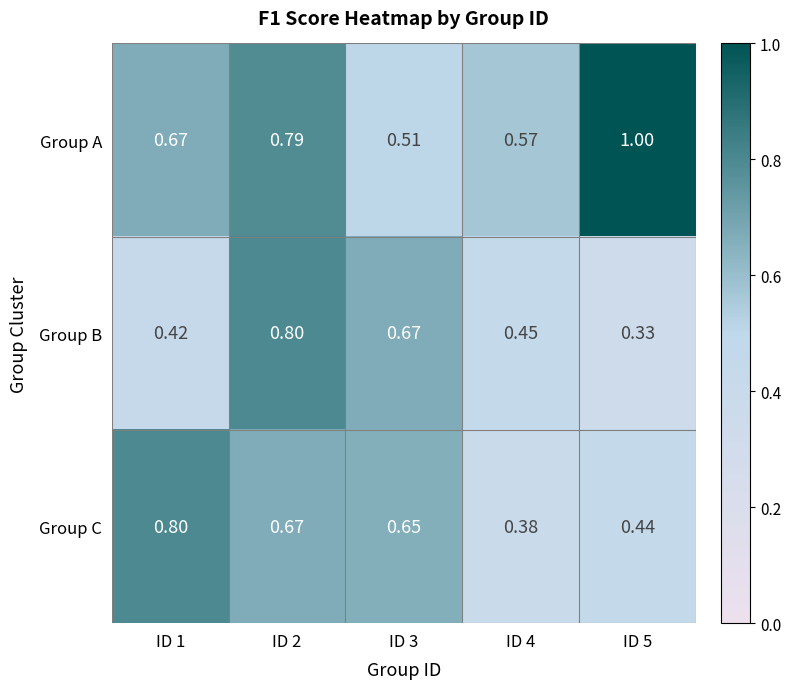

Rank the series by their average value, from highest to lowest.

Group A, Group C, Group B